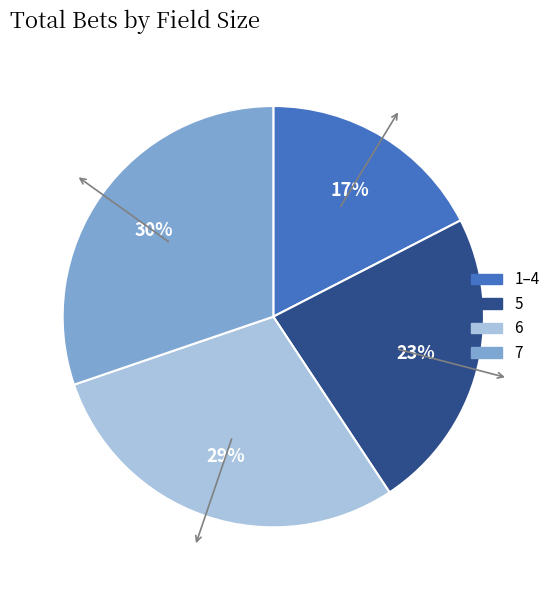

How many segments does this pie chart have?

4